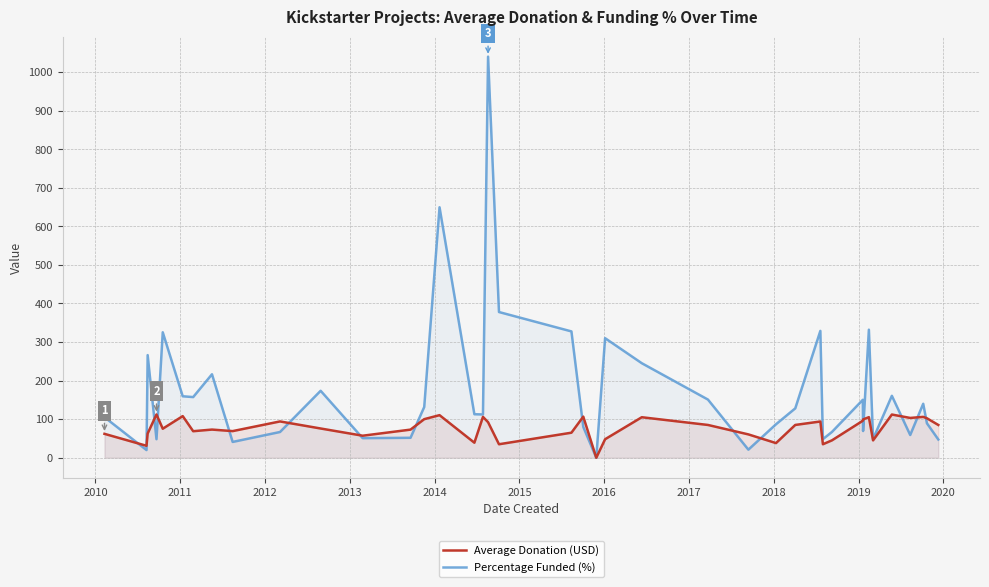

How many interior local valleys does the Average Donation (USD) series have?

12